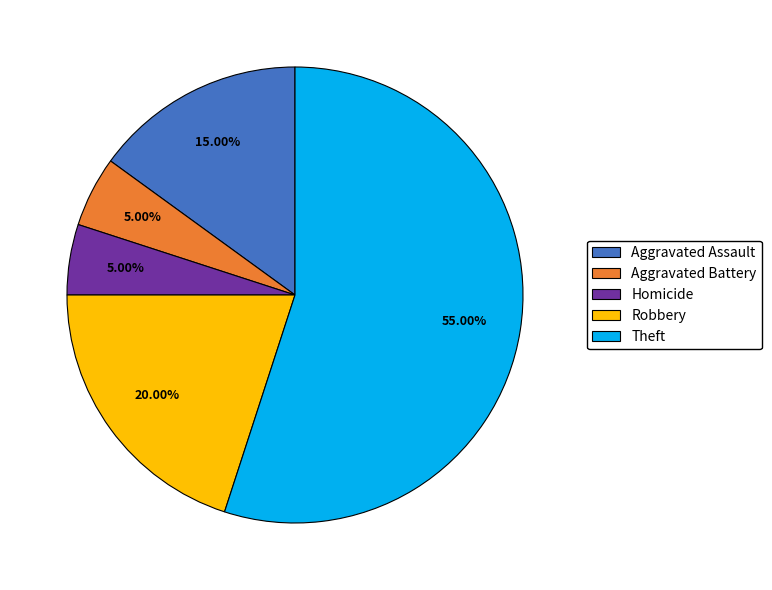

Count the number of slices in the pie.

5